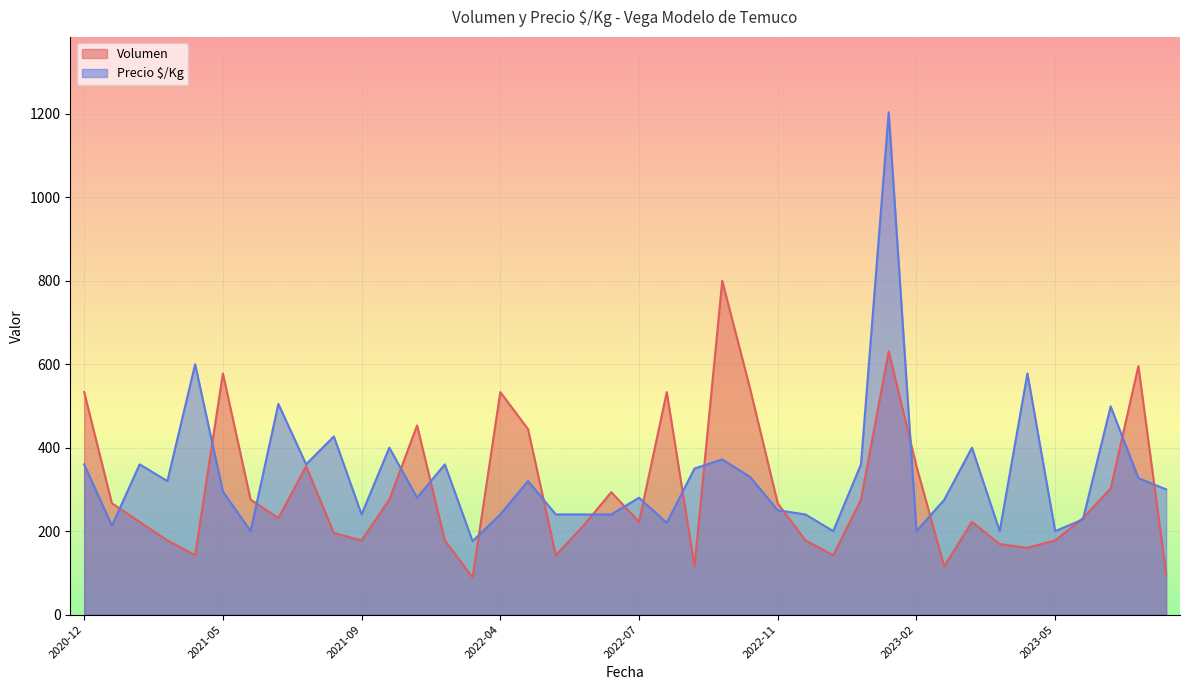

At which label does Volumen reach its peak?

2022-08